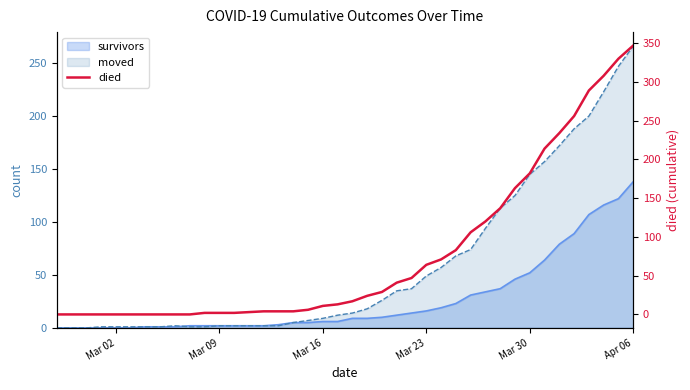

Which label corresponds to the smallest value in the chart?

Mar 02